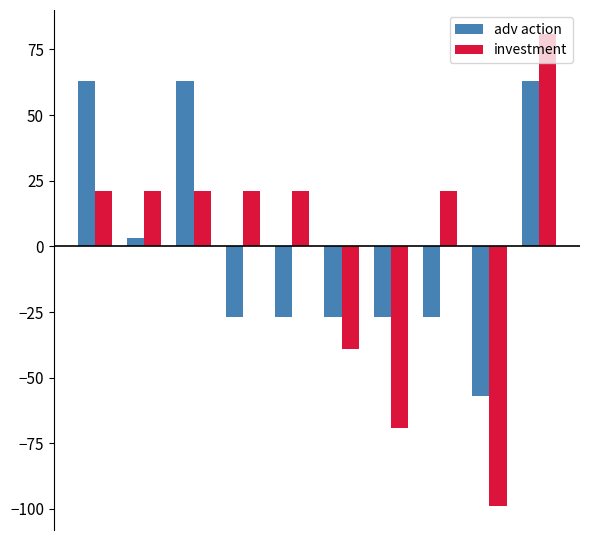

Rank the series by their maximum value, from lowest to highest.

adv action, investment